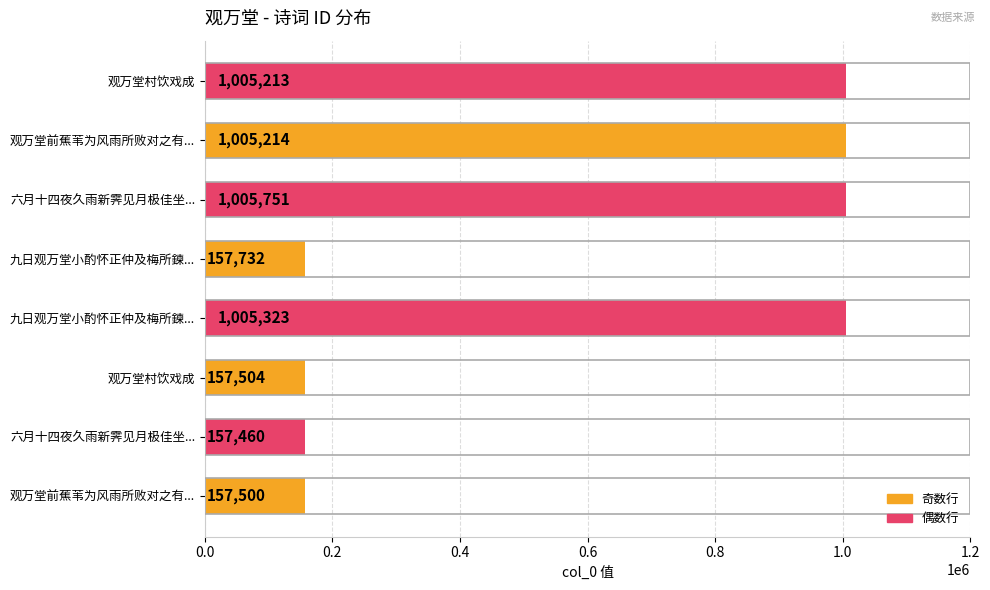

Are the bars grouped side by side (vs. stacked)?

No